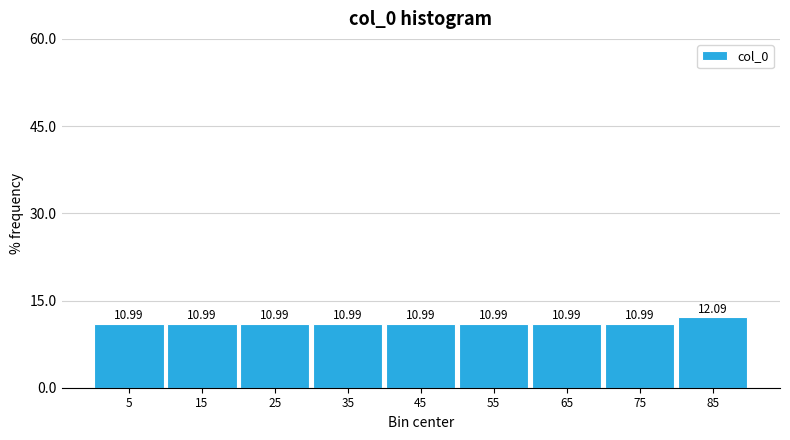

Reading left to right, list every bar in this chart as the range it spans on the x-axis followed by its height.

0 to 10: 10.99
10 to 20: 10.99
20 to 30: 10.99
30 to 40: 10.99
40 to 50: 10.99
50 to 60: 10.99
60 to 70: 10.99
70 to 80: 10.99
80 to 90: 12.09